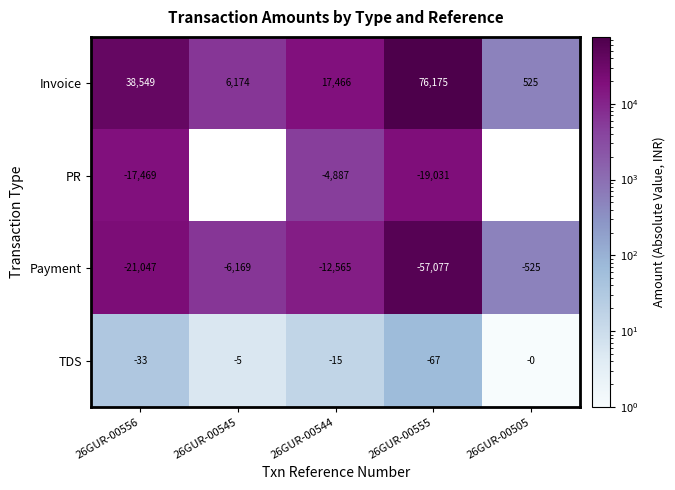

Is the value of TDS at 26GUR-00555 greater than the value of Payment at 26GUR-00544?

Yes